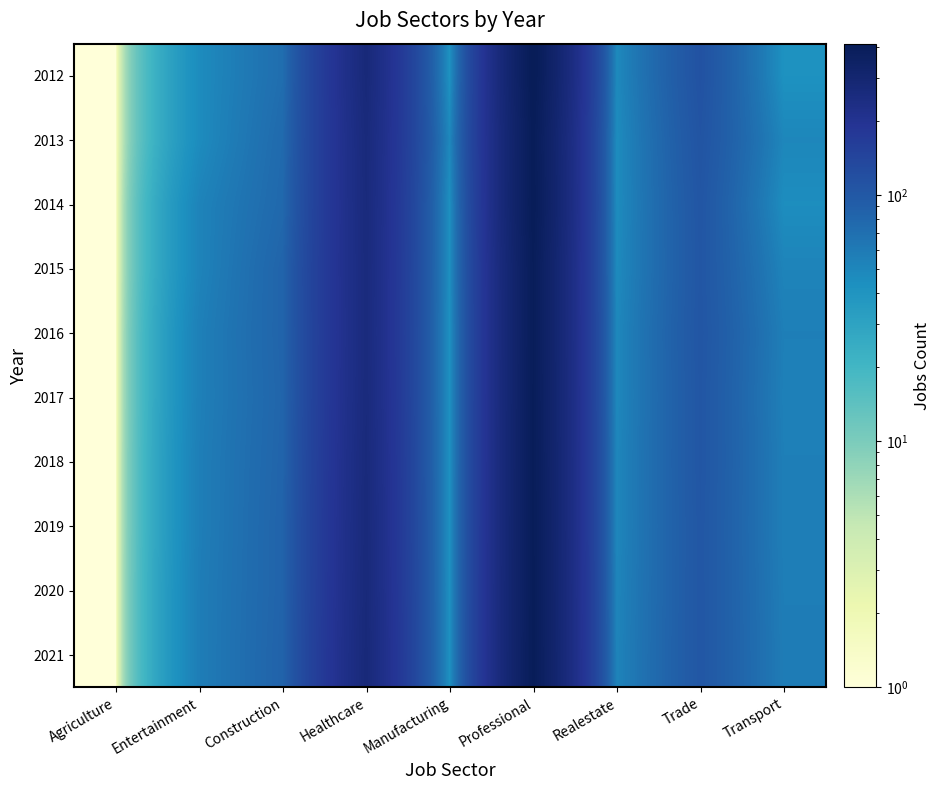

What is the maximum value shown in the chart?

413